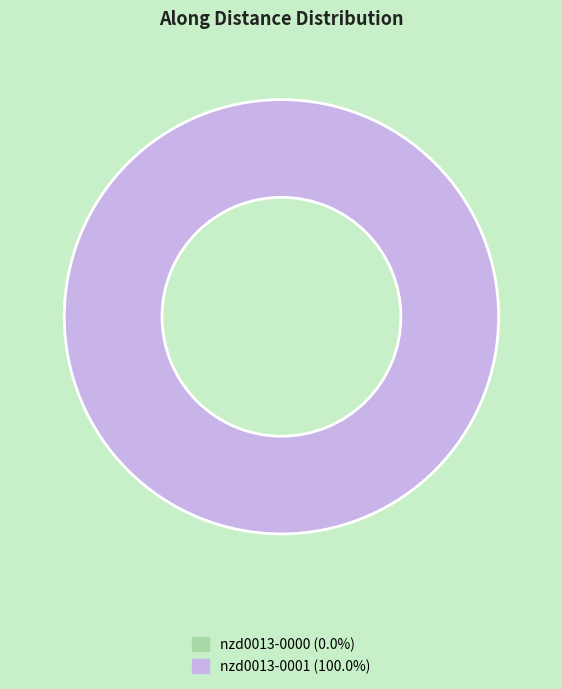

To the nearest percent, what is the average slice percentage?

50%